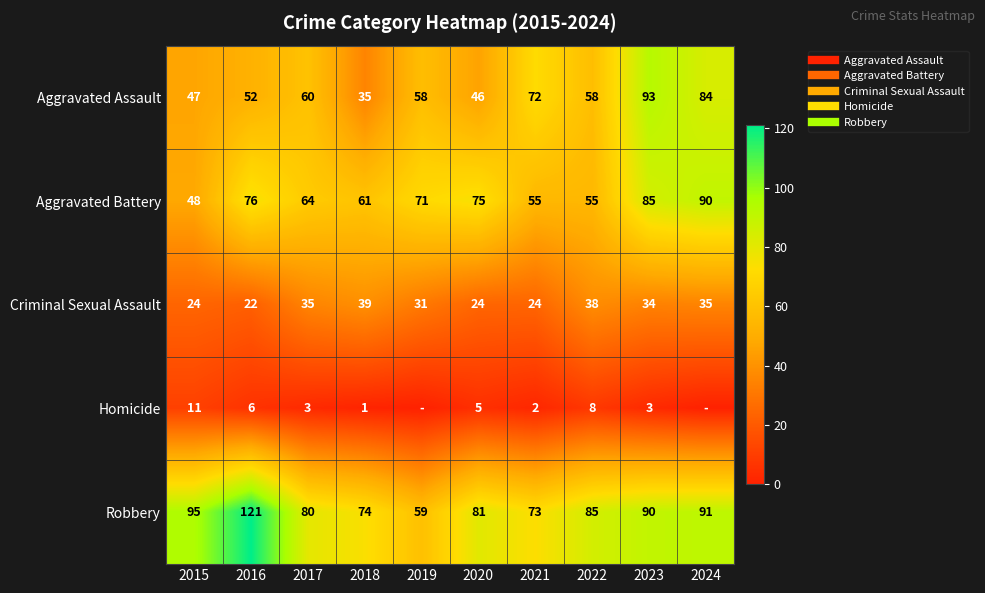

At which label is Criminal Sexual Assault closest to 30?

2019